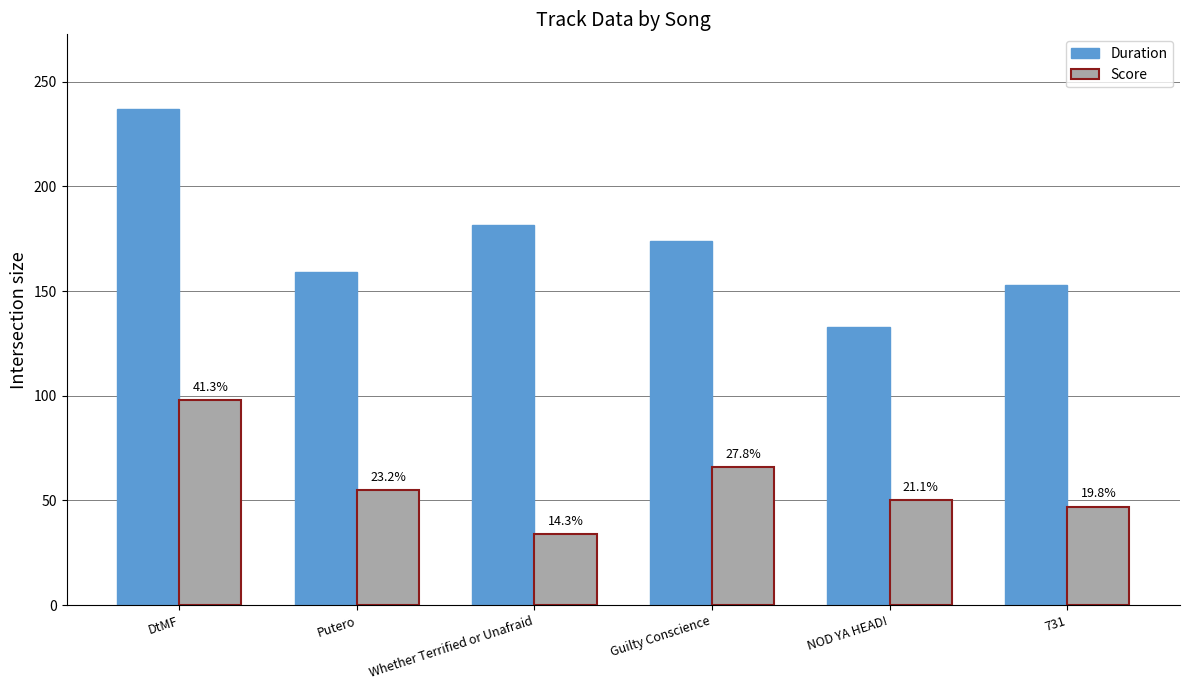

How many bars are there in each group?

2